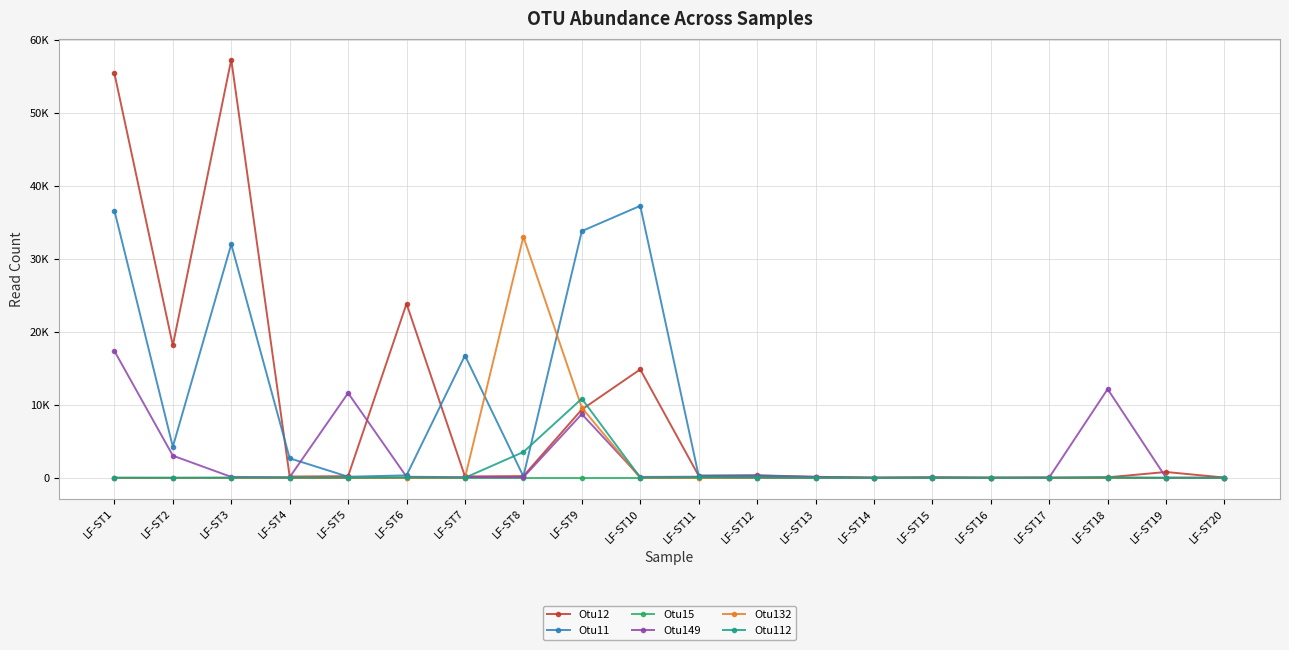

What are all the series names shown in the legend?

Otu12, Otu11, Otu15, Otu149, Otu132, Otu112